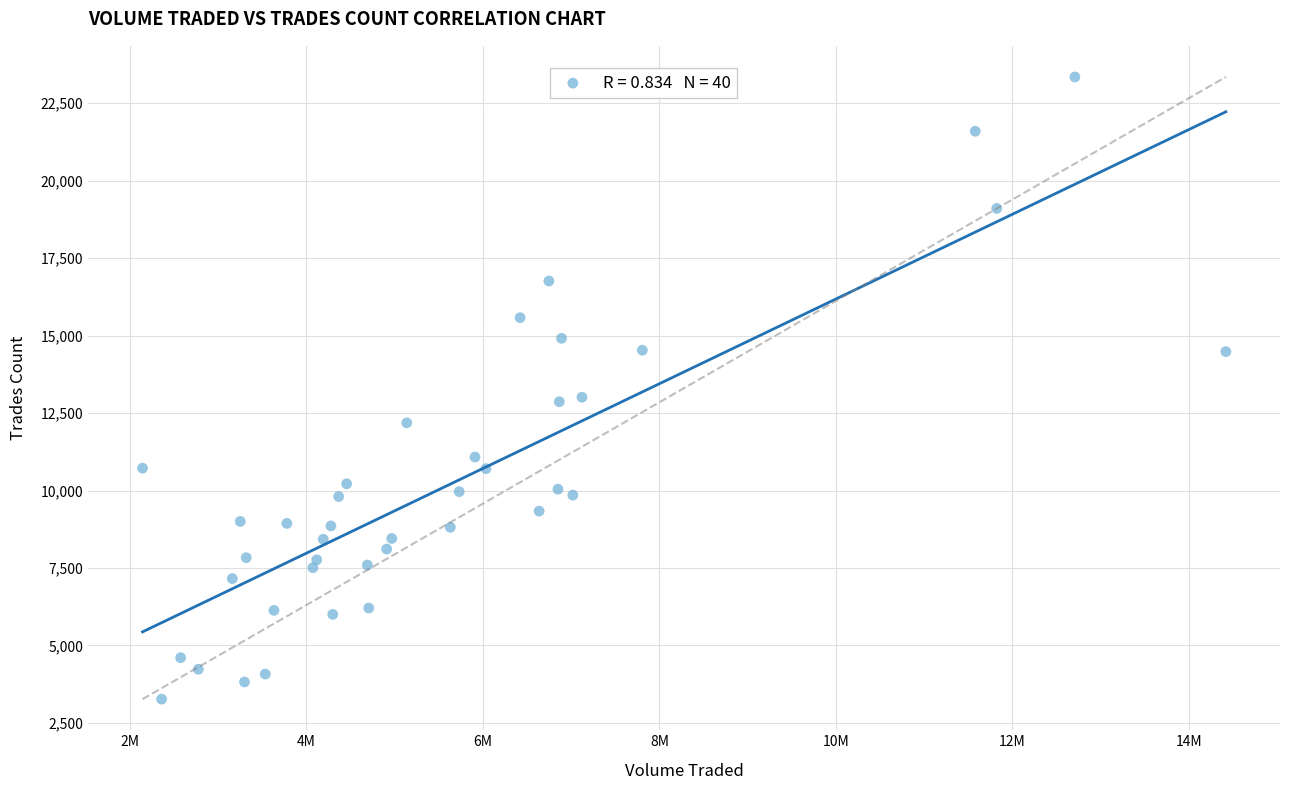

What is the range of X values (max minus min)?

12272556